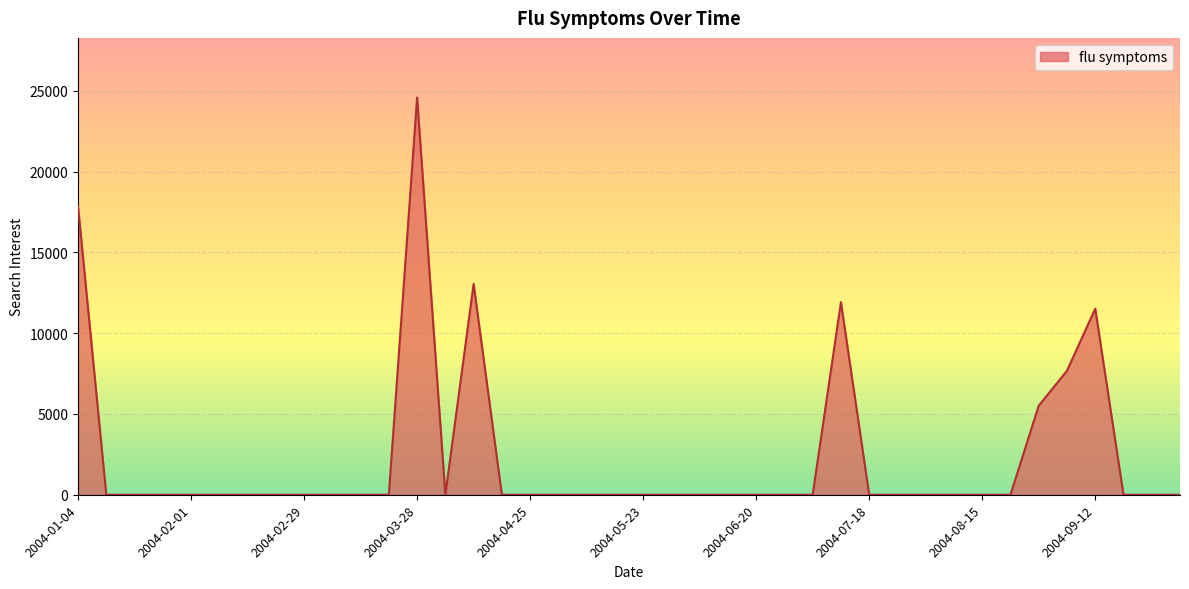

What is the difference between the maximum and minimum values?

24594.3